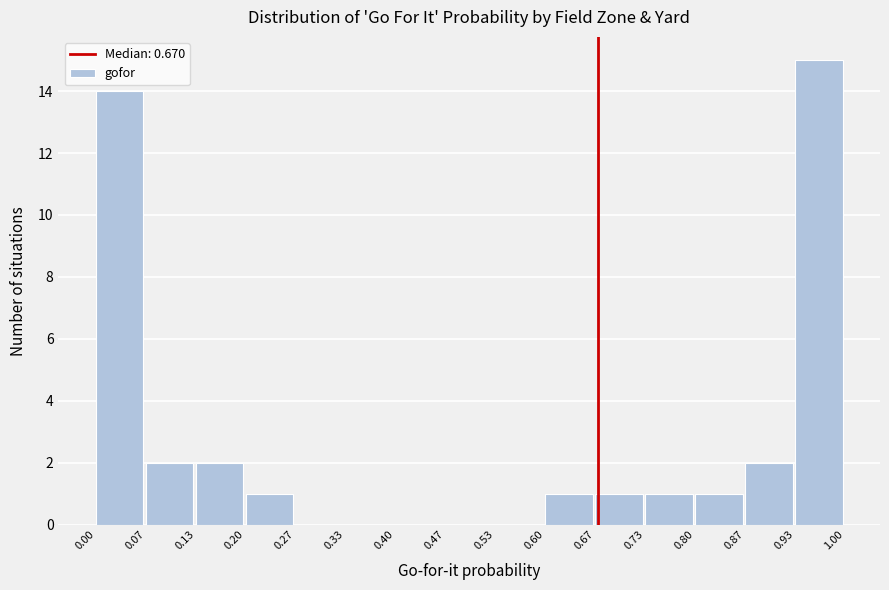

Which range on the x-axis has the tallest bar?

0.93 to 1.00